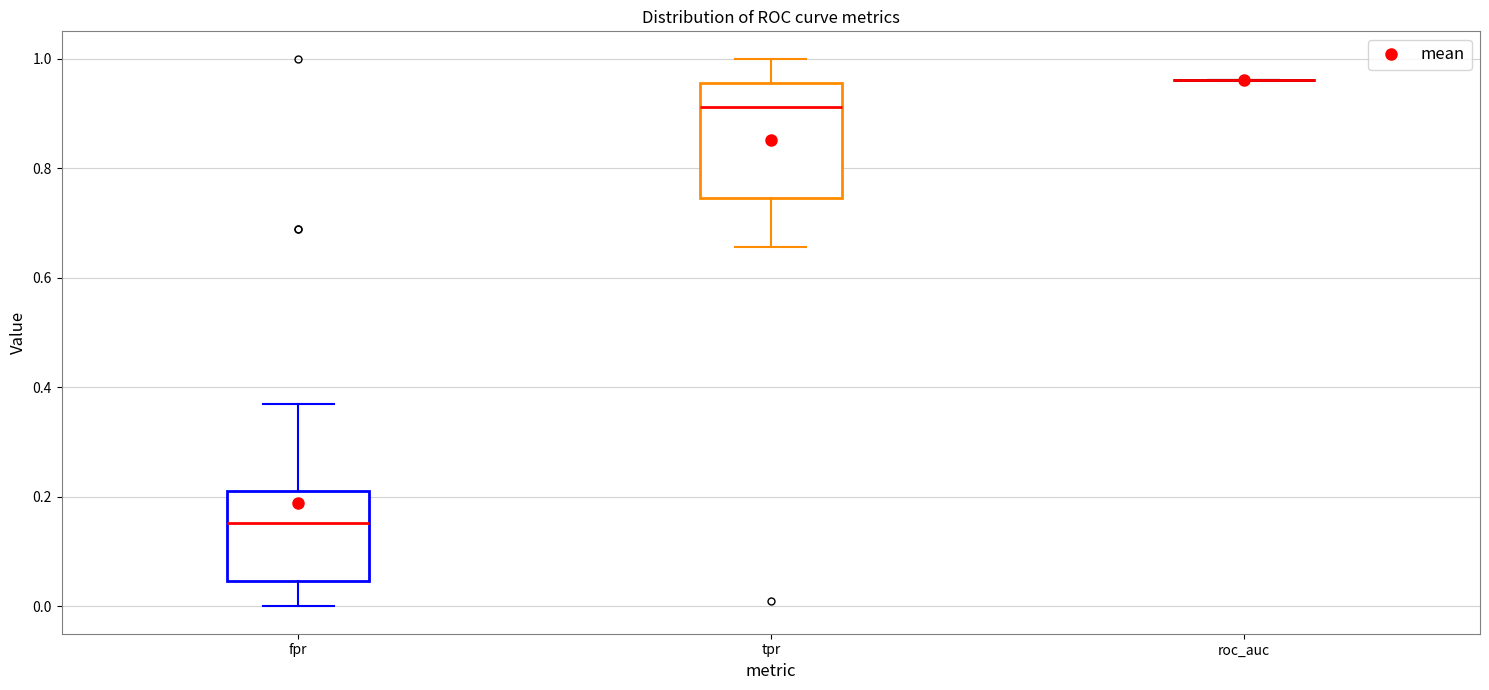

Reading left to right, read every box against the y-axis: the position of its median line, the range the box covers, and the ends of its whiskers. The values are not printed on the chart, so give them approximately, as read against the axis.

fpr: median 0.16, box 0.04 to 0.22, whiskers 0.00 to 0.36
tpr: median 0.92, box 0.74 to 0.96, whiskers 0.66 to 1.00
roc_auc: box collapsed to a line at 0.96, whiskers 0.96 to 0.96